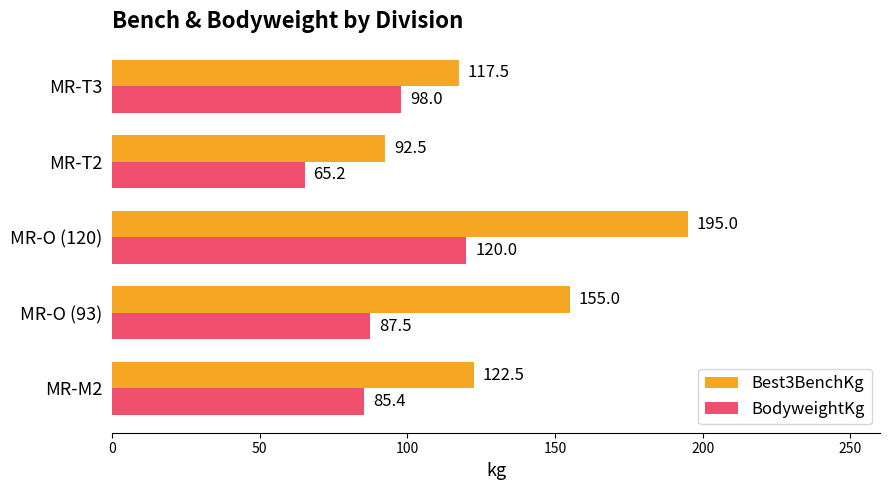

How many series are shown in this chart?

2